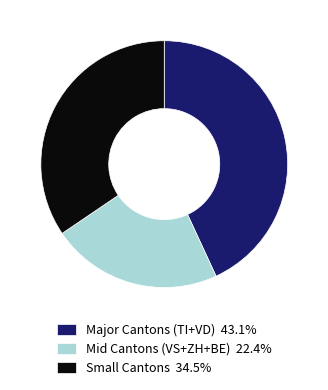

Does Small Cantons 34.5% account for over 50% of the chart?

No